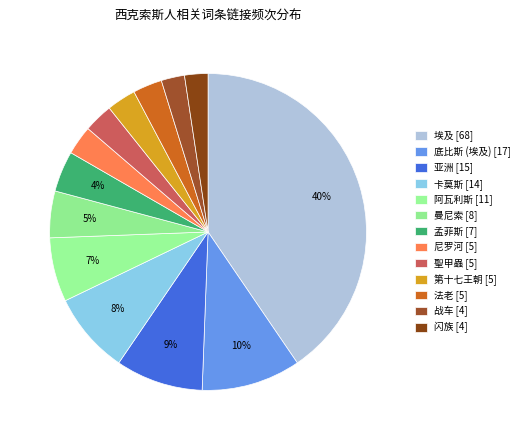

To the nearest percent, what is the difference between the largest and smallest slice percentages?

38%